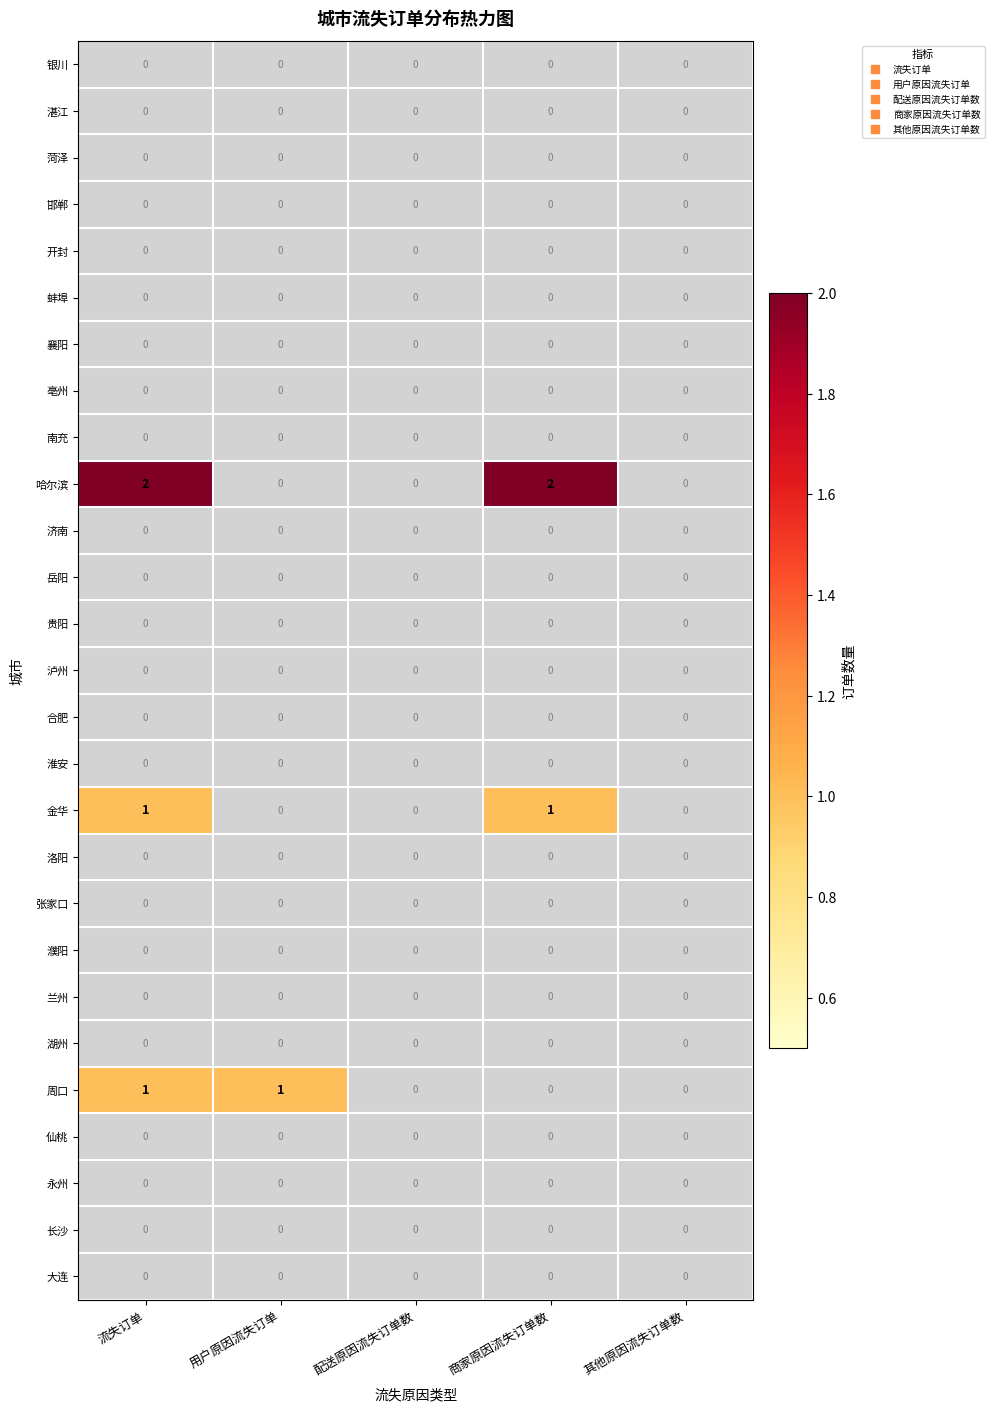

At which category is the sum across all series the highest?

流失订单